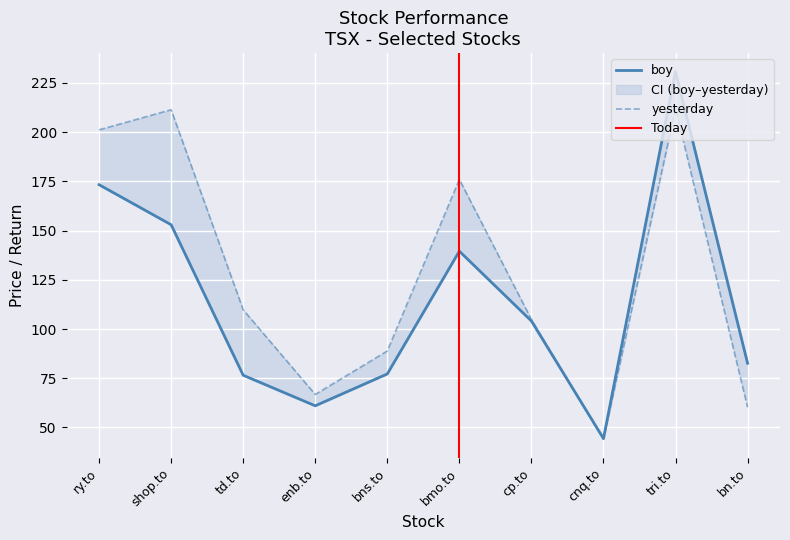

True or false: yesterday has more than 2 interior local peaks.

True